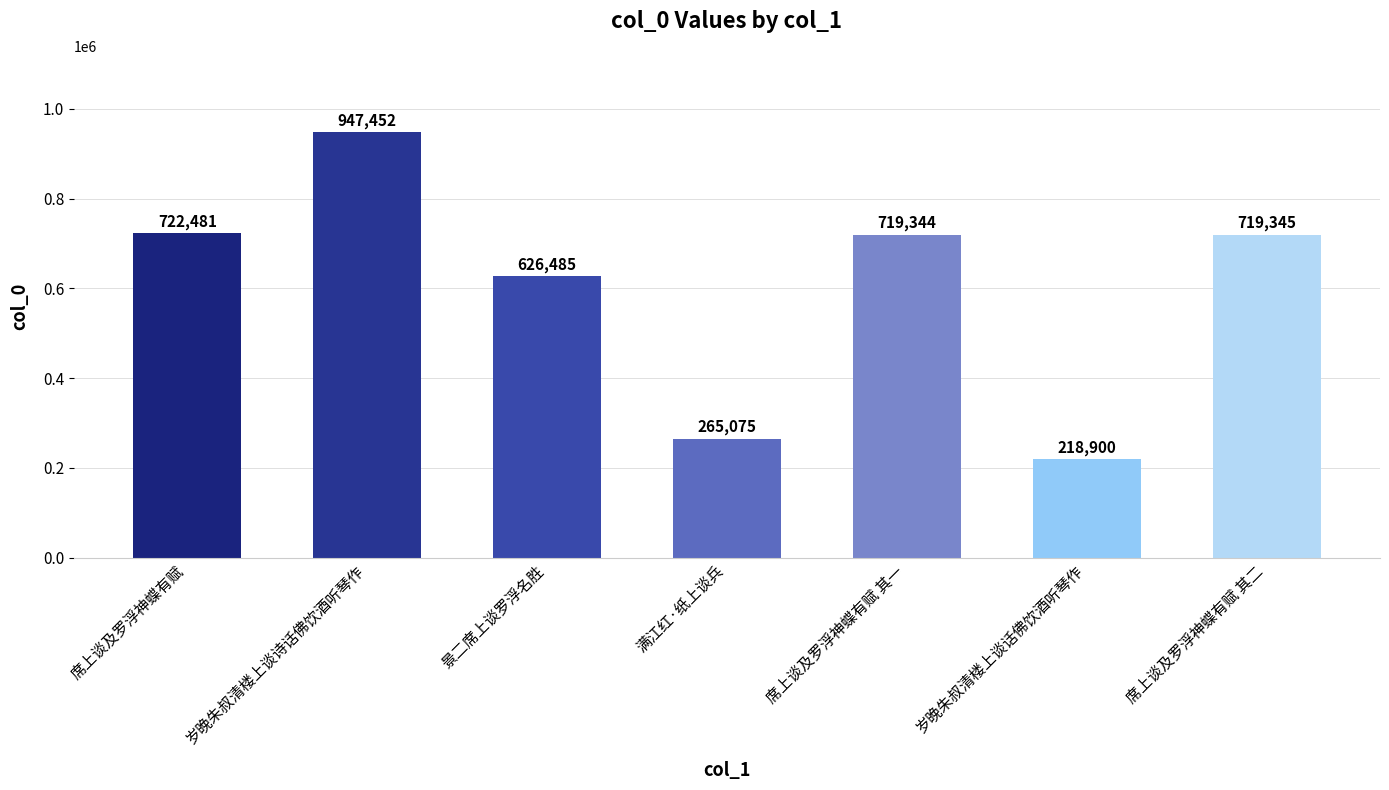

How many values are below 719344?

3